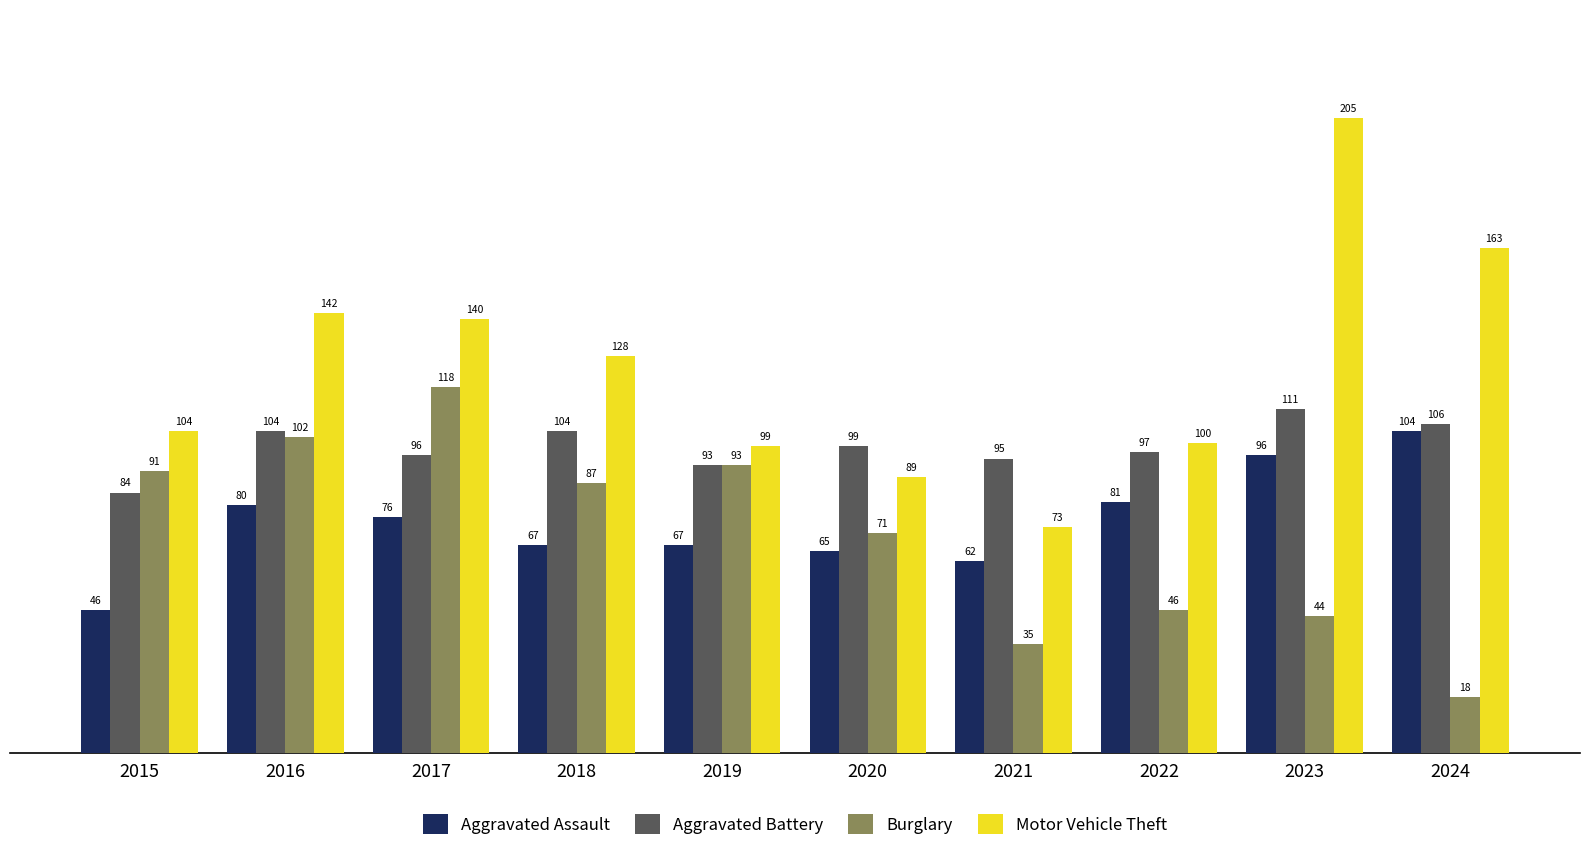

Reading left to right, extract all data points from this chart.

Aggravated Assault: 46	80	76	67	67	65	62	81	96	104
Aggravated Battery: 84	104	96	104	93	99	95	97	111	106
Burglary: 91	102	118	87	93	71	35	46	44	18
Motor Vehicle Theft: 104	142	140	128	99	89	73	100	205	163